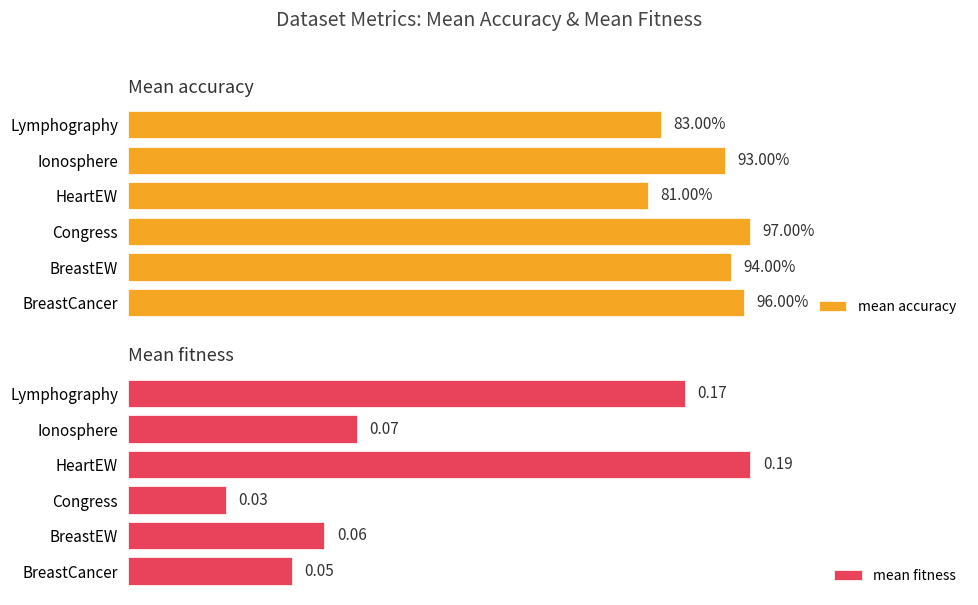

Reading left to right, what are all the values shown in this chart?

mean accuracy: 1.0	0.9	1.0	0.8	0.9	0.8
mean fitness: 0.1	0.1	0.0	0.2	0.1	0.2